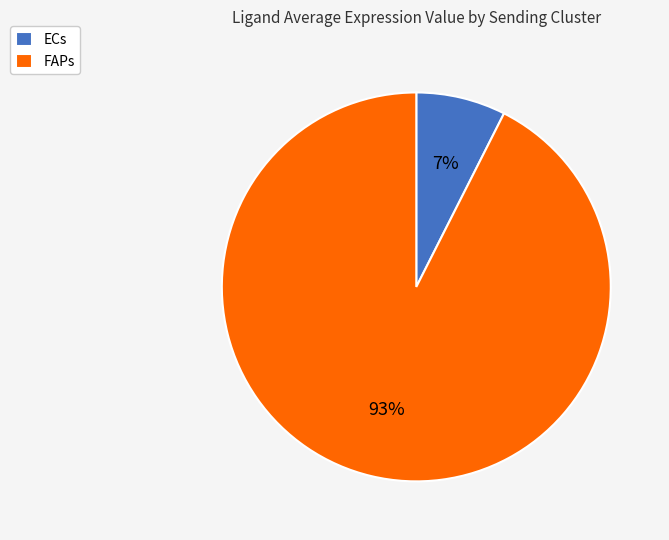

Which has a higher value, FAPs or ECs?

FAPs